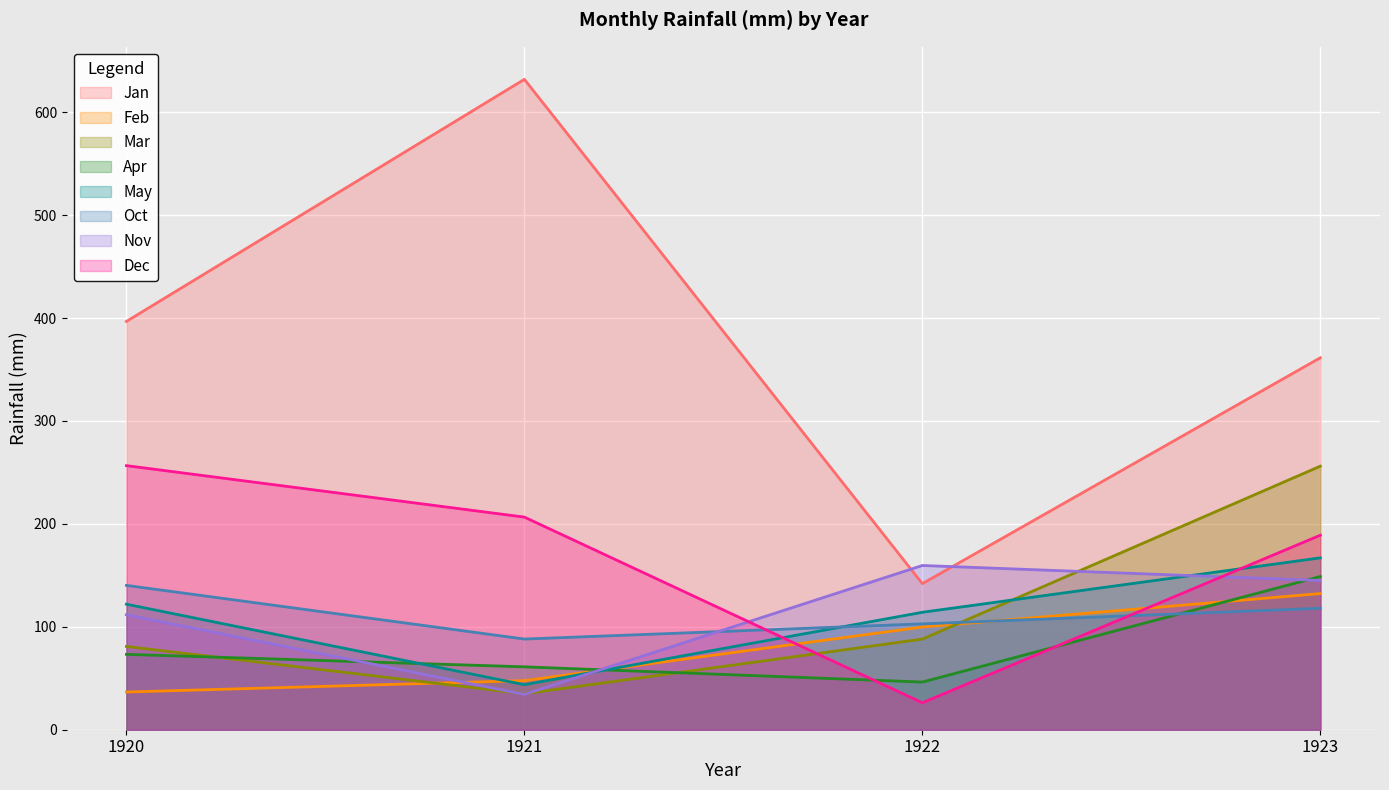

What is the difference between the second highest and second lowest values in the Dec series?

17.6